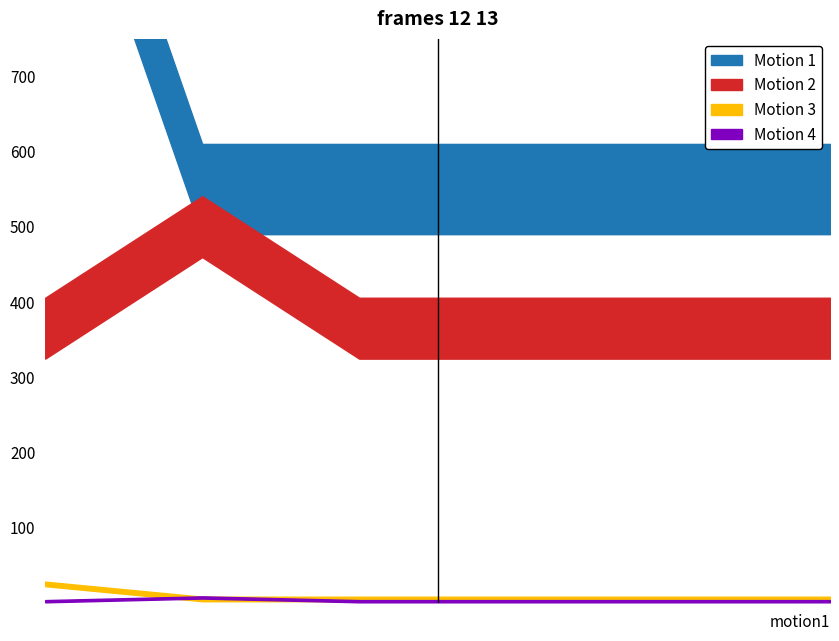

True or false: Volume_m3 and t_a_seconds intersect in this chart.

False